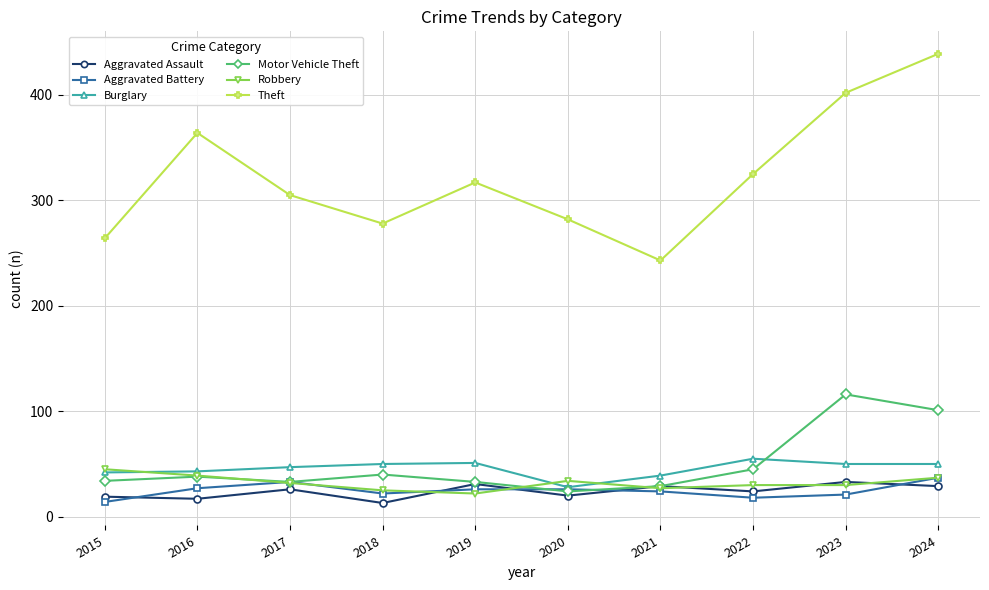

At which category is the sum across all series the highest?

2024